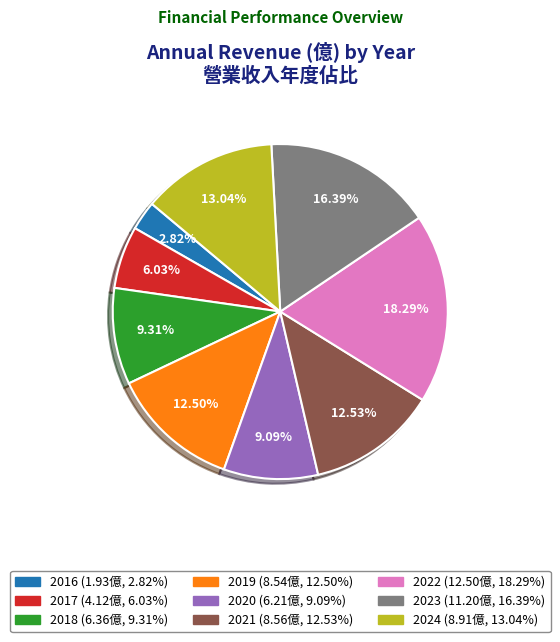

To the nearest percent, what portion does 2021 represent?

13%